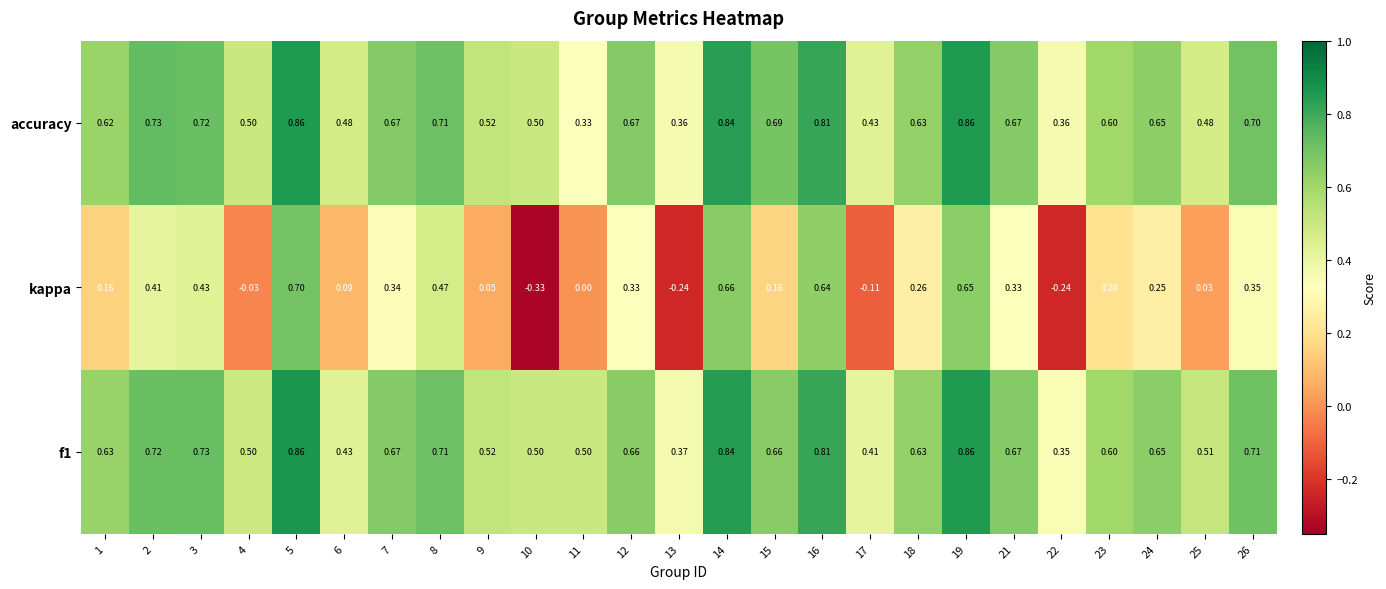

Between 7 and 15, which series saw the biggest shift?

kappa